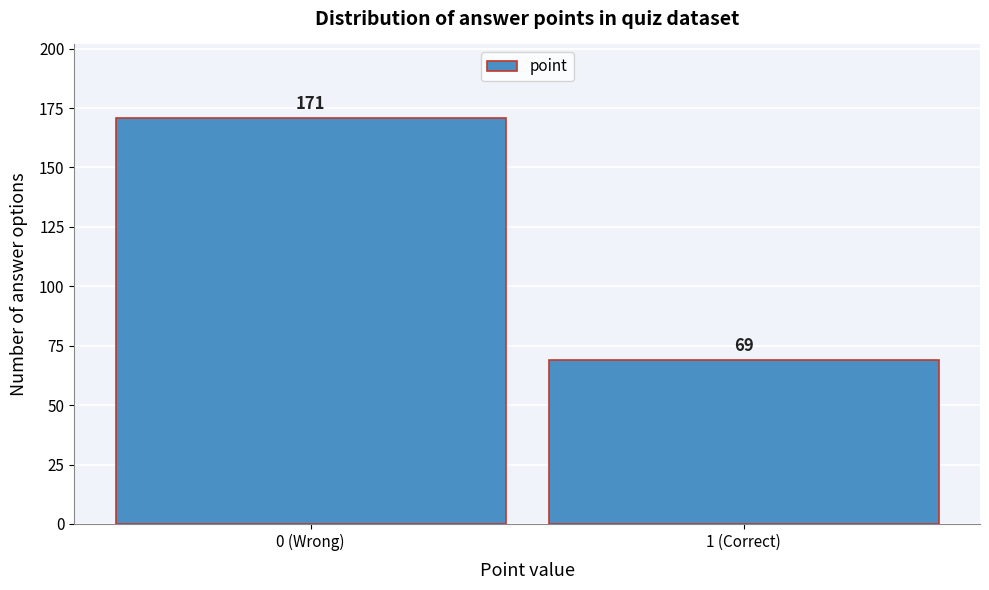

Reading right to left, extract all data points from this chart.

1 (Correct)=69	0 (Wrong)=171